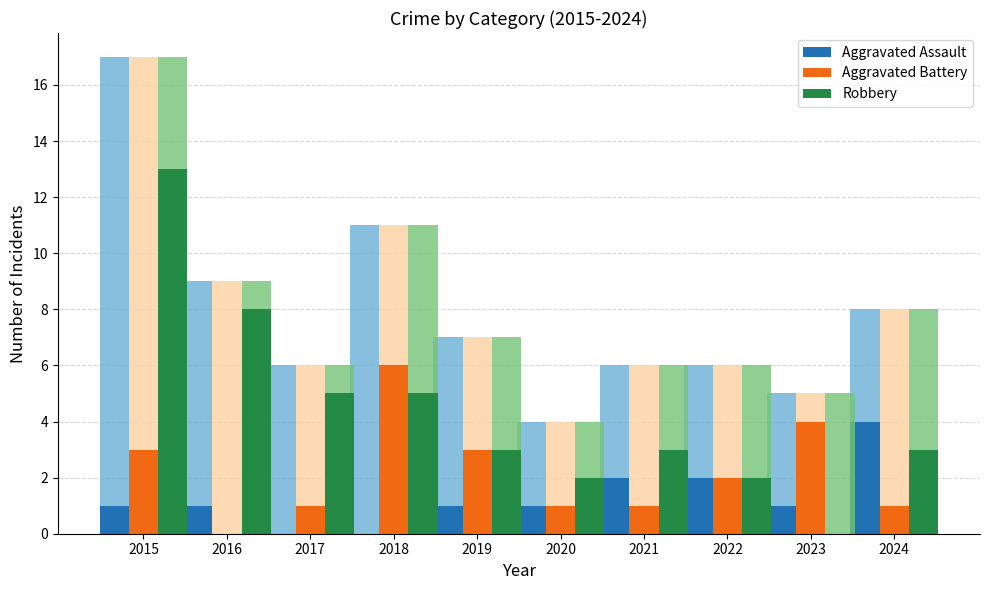

At how many categories does at least one series exceed 0?

10